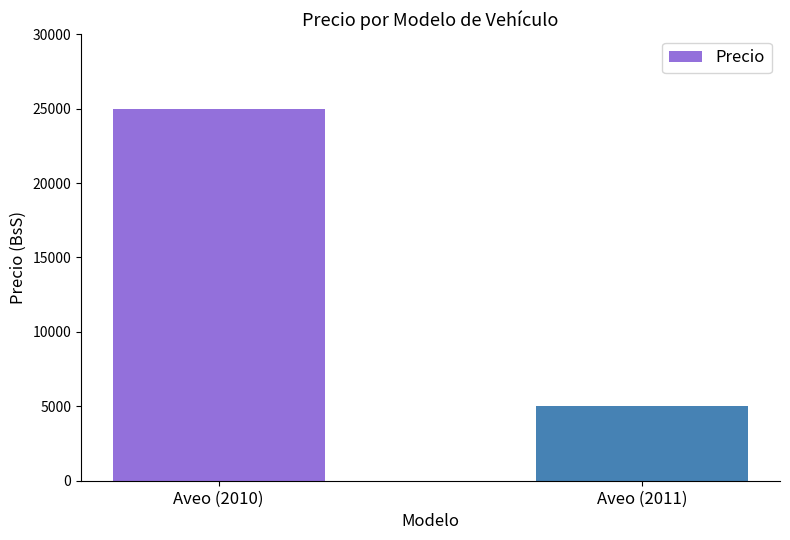

What is the sum of all values?

30000